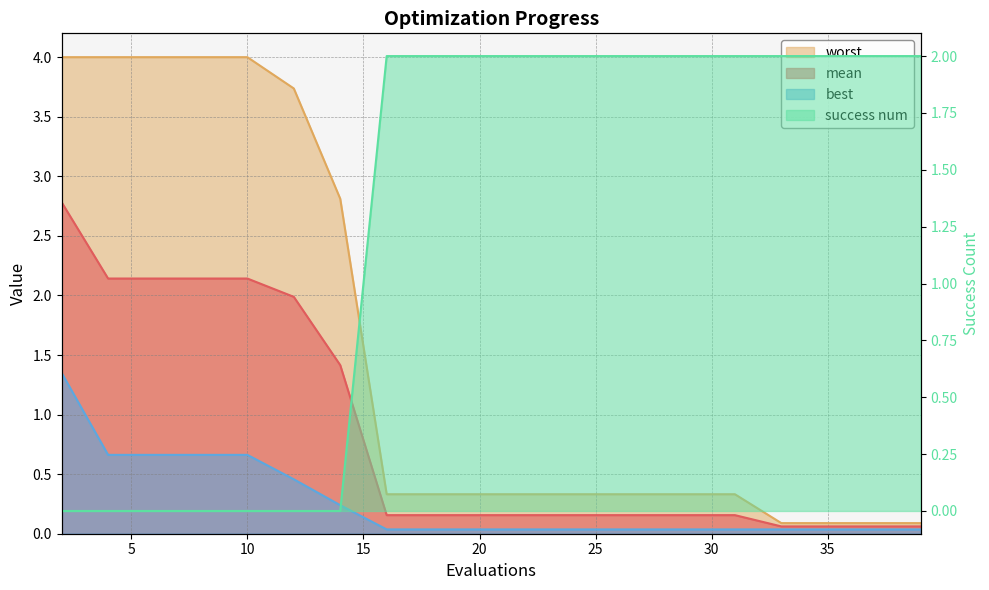

Reading left to right, transcribe all the data shown in this chart.

mean: 2.8	2.1	2.1	2.1	2.1	2.0	1.4	0.2	0.2	0.2	0.2	0.2	0.2	0.2	0.2	0.2	0.1	0.1	0.1	0.1
best: 1.3	0.7	0.7	0.7	0.7	0.5	0.2	0.0	0.0	0.0	0.0	0.0	0.0	0.0	0.0	0.0	0.0	0.0	0.0	0.0
worst: 4.0	4.0	4.0	4.0	4.0	3.7	2.8	0.3	0.3	0.3	0.3	0.3	0.3	0.3	0.3	0.3	0.1	0.1	0.1	0.1
success num: 0.0	0.0	0.0	0.0	0.0	0.0	0.0	2.0	2.0	2.0	2.0	2.0	2.0	2.0	2.0	2.0	2.0	2.0	2.0	2.0